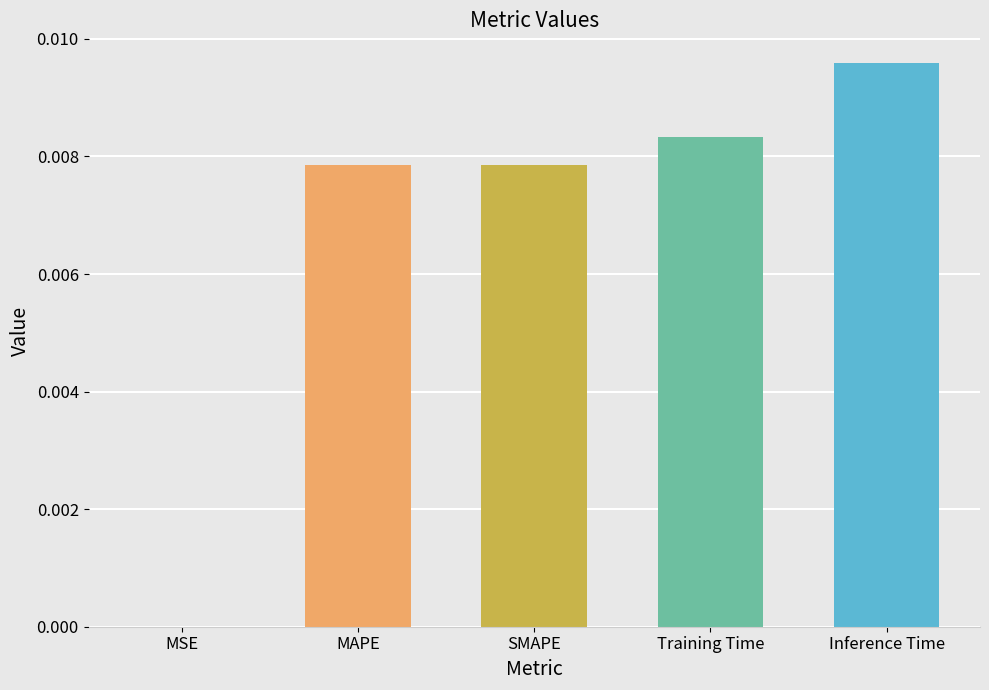

True or false: the data shows 0.0 at SMAPE.

True